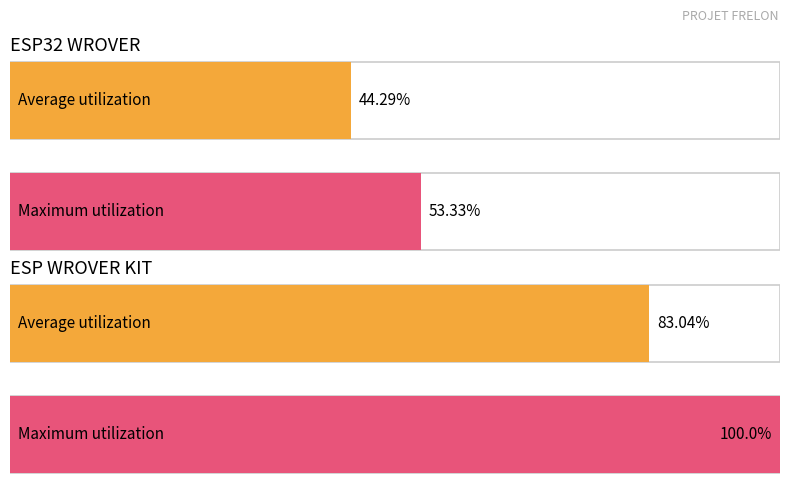

True or false: SD CARD has a value of 0 at IO27.

False